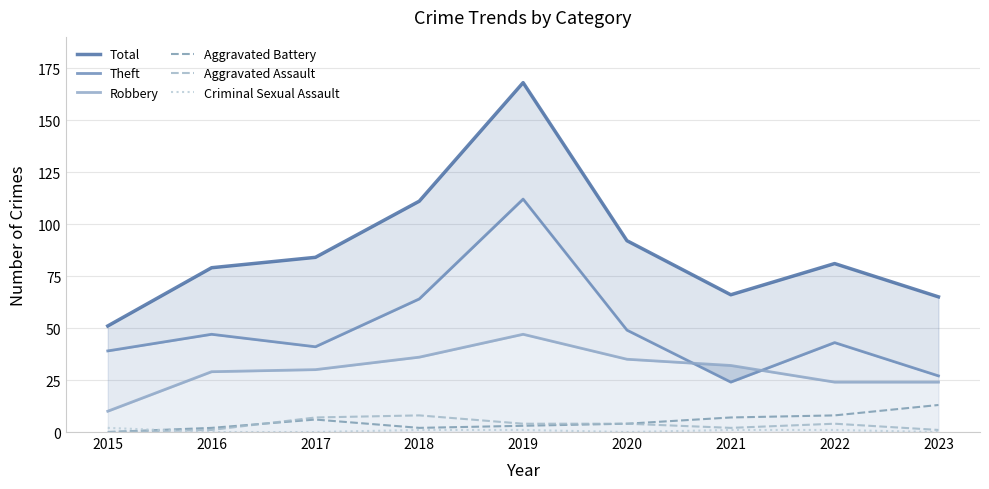

How many interior local valleys does the Criminal Sexual Assault series have?

1